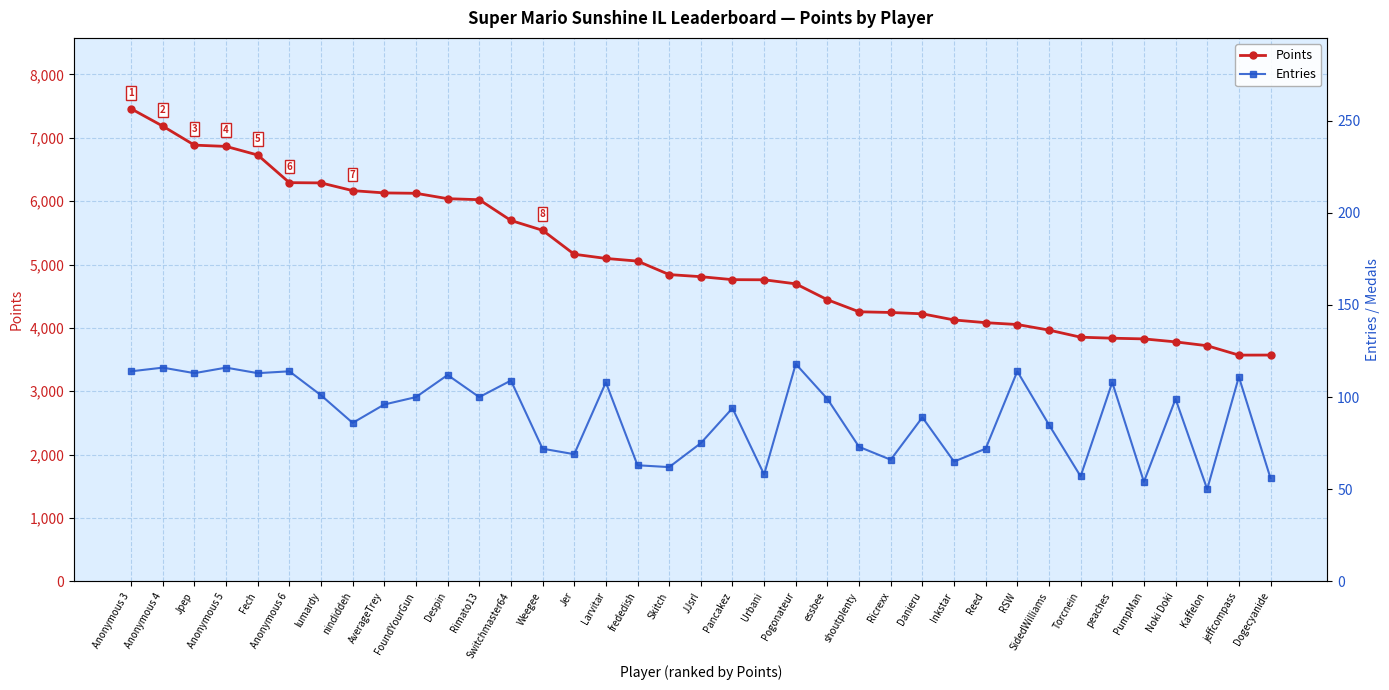

Reading right to left, list all the values displayed in this chart.

Points: 3571	3570	3718	3779	3826	3837	3853	3965	4053	4082	4125	4222	4243	4254	4444	4695	4759	4761	4808	4841	5054	5096	5162	5540	5695	6023	6039	6124	6130	6166	6288	6292	6728	6864	6884	7184	7458
Entries: 56	111	50	99	54	108	57	85	114	72	65	89	66	73	99	118	58	94	75	62	63	108	69	72	109	100	112	100	96	86	101	114	113	116	113	116	114